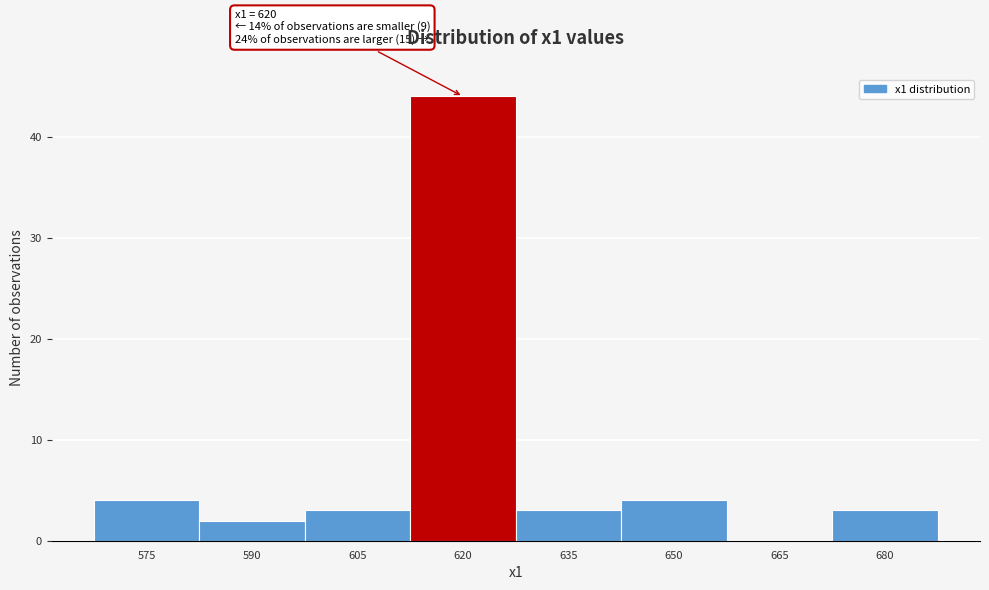

Reading left to right, list all the values displayed in this chart.

575=4	590=2	605=3	620=44	635=3	650=4	665=0	680=3